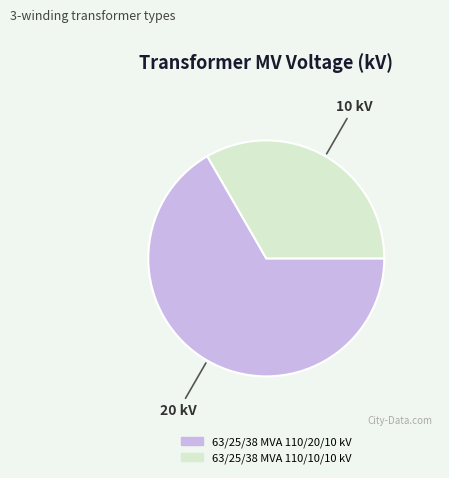

The 63/25/38 MVA 110/20/10 kV slice represents 67% of the pie. True or false?

True